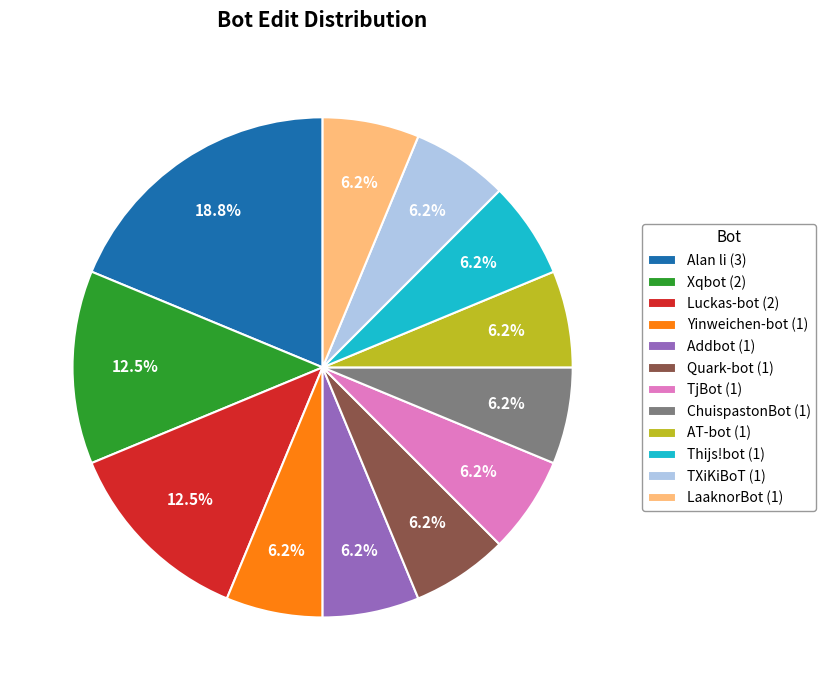

Approximately how many times larger is the value at LaaknorBot compared to Yinweichen-bot?

1.0